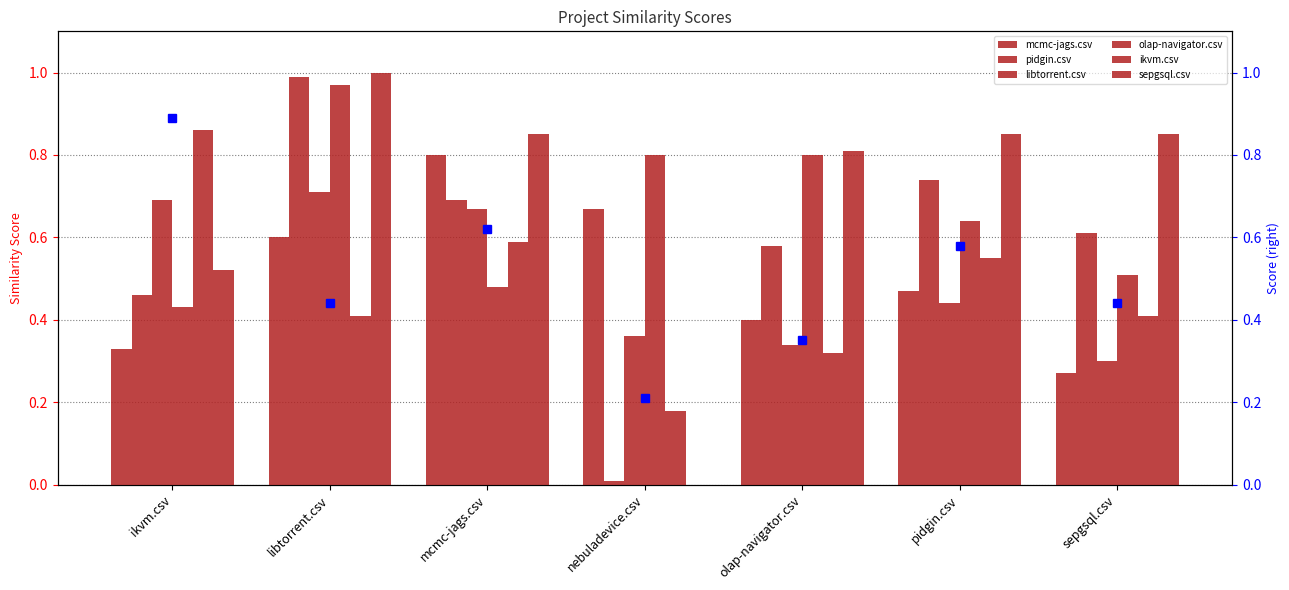

The olap-navigator.csv series shows 0.3 at olap-navigator.csv. True or false?

False